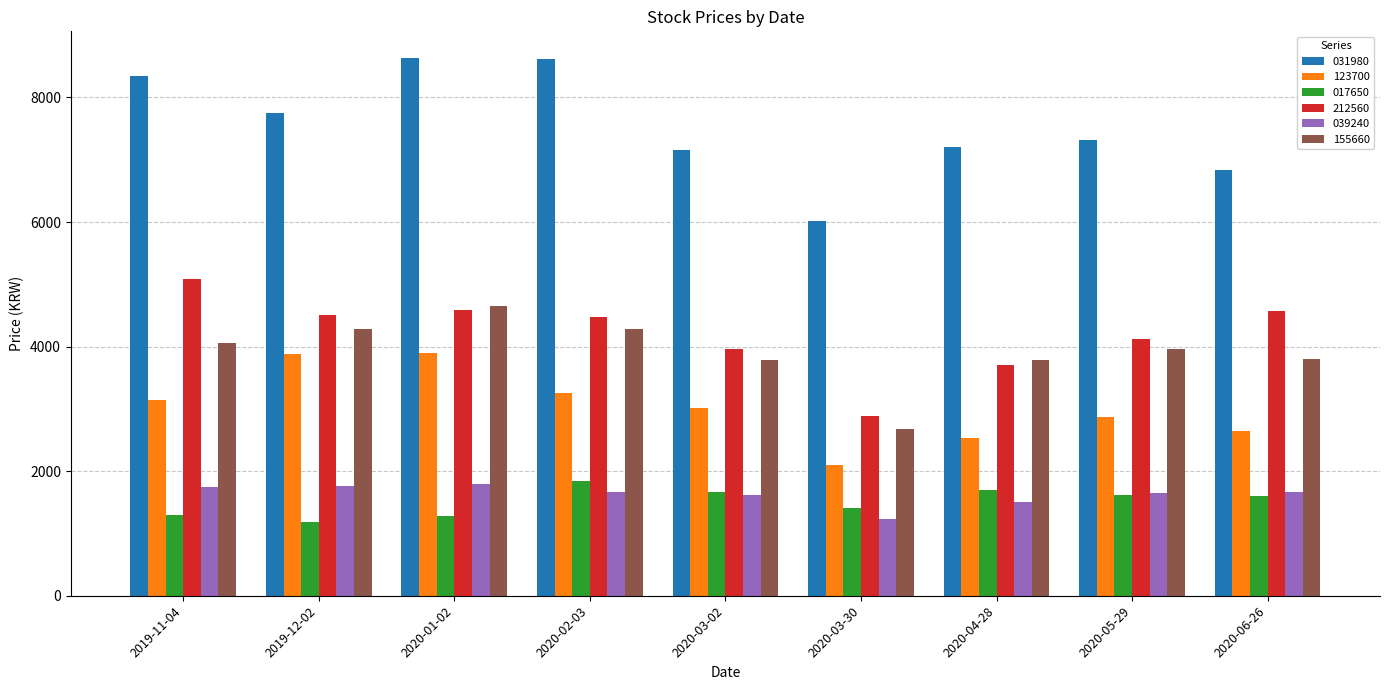

How many bars are there in total?

54